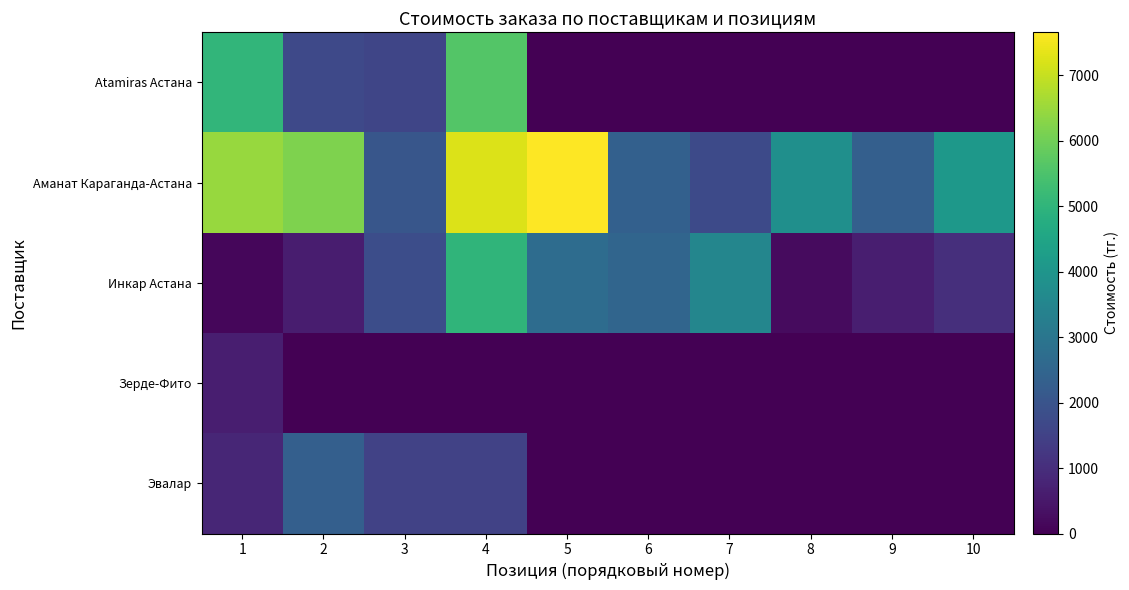

How many categories are shown in the chart?

10